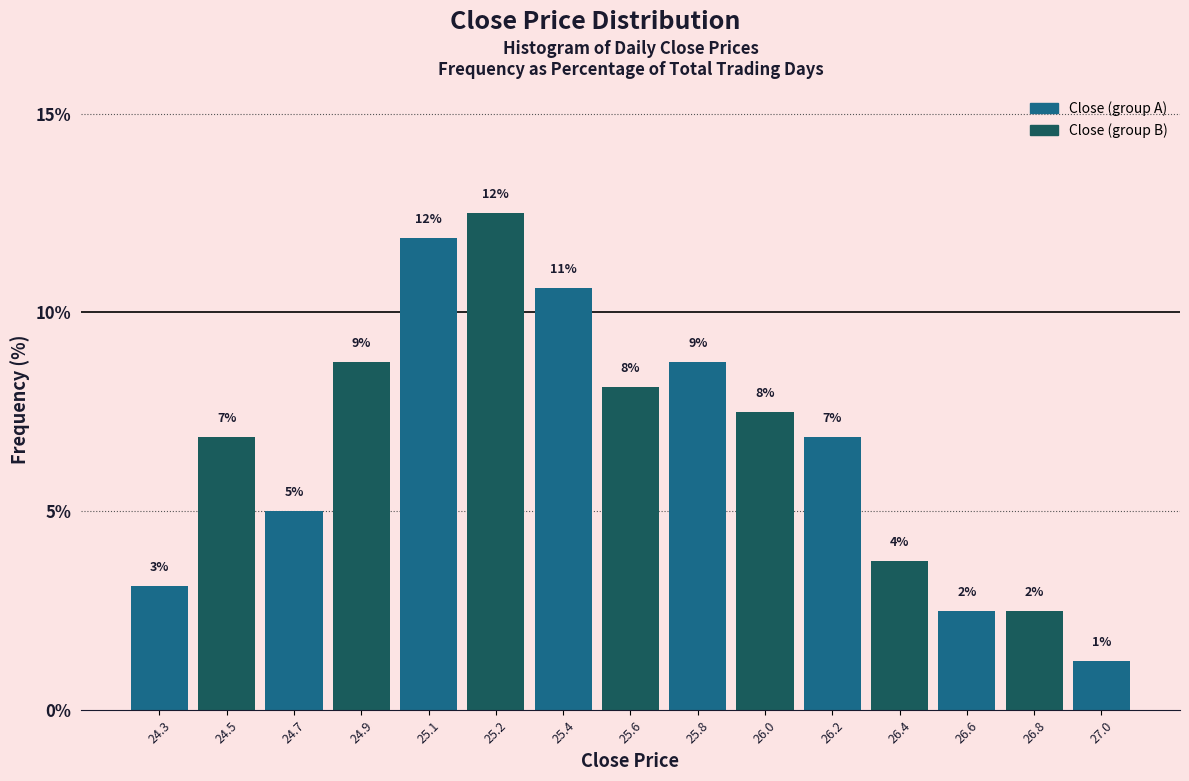

Does the chart contain any negative values?

No